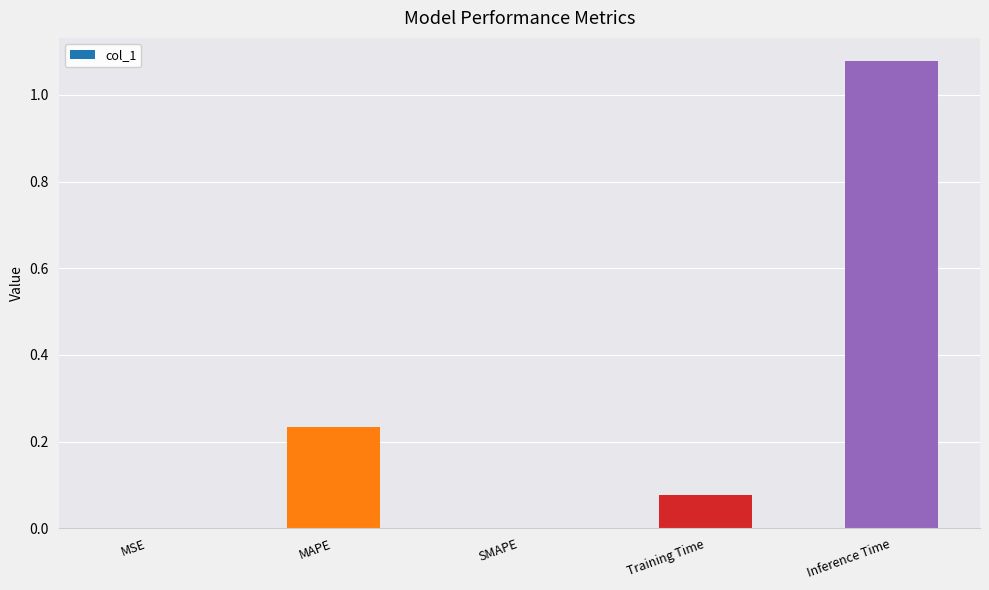

What is the average value?

0.3